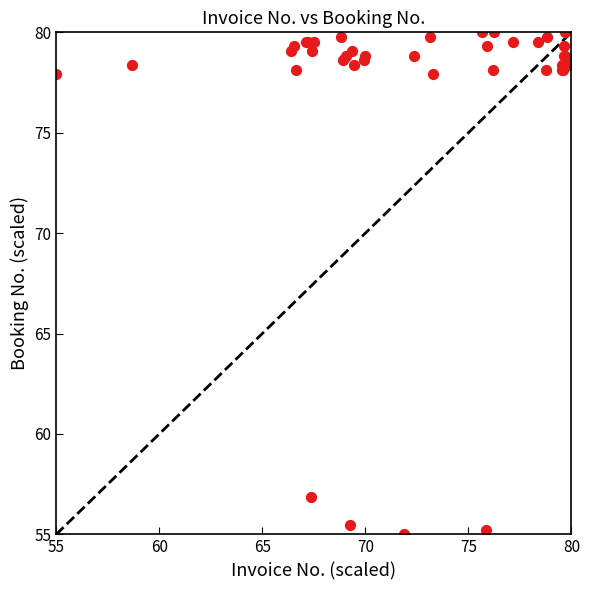

What Y value in the scatter plot is closest to 67?

56.9